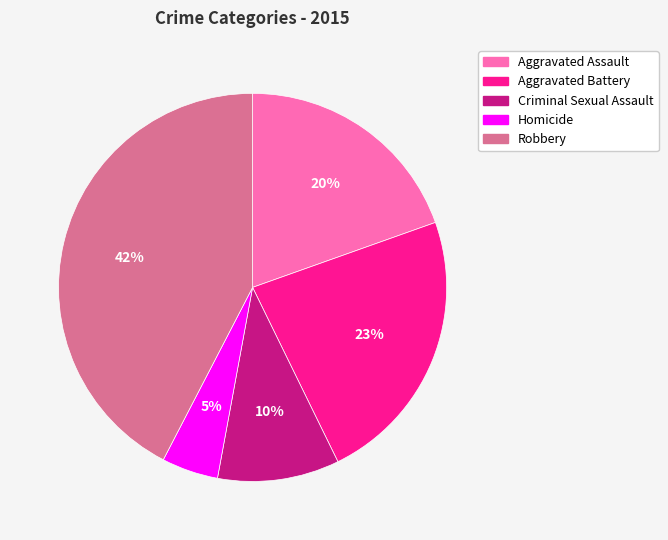

Does Aggravated Assault represent more than half of the total?

No